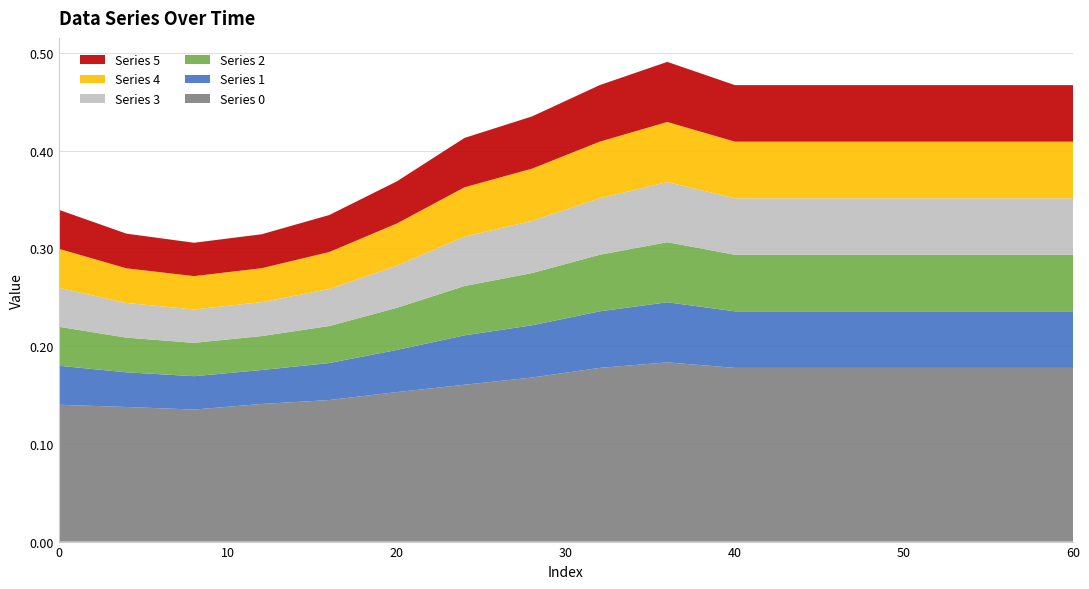

Reading left to right, list all the values displayed in this chart.

Series 0: 0.1	0.1	0.1	0.1	0.1	0.2	0.2	0.2	0.2	0.2	0.2	0.2	0.2	0.2	0.2	0.2
Series 1: 0.0	0.0	0.0	0.0	0.0	0.0	0.1	0.1	0.1	0.1	0.1	0.1	0.1	0.1	0.1	0.1
Series 2: 0.0	0.0	0.0	0.0	0.0	0.0	0.1	0.1	0.1	0.1	0.1	0.1	0.1	0.1	0.1	0.1
Series 3: 0.0	0.0	0.0	0.0	0.0	0.0	0.1	0.1	0.1	0.1	0.1	0.1	0.1	0.1	0.1	0.1
Series 4: 0.0	0.0	0.0	0.0	0.0	0.0	0.1	0.1	0.1	0.1	0.1	0.1	0.1	0.1	0.1	0.1
Series 5: 0.0	0.0	0.0	0.0	0.0	0.0	0.1	0.1	0.1	0.1	0.1	0.1	0.1	0.1	0.1	0.1